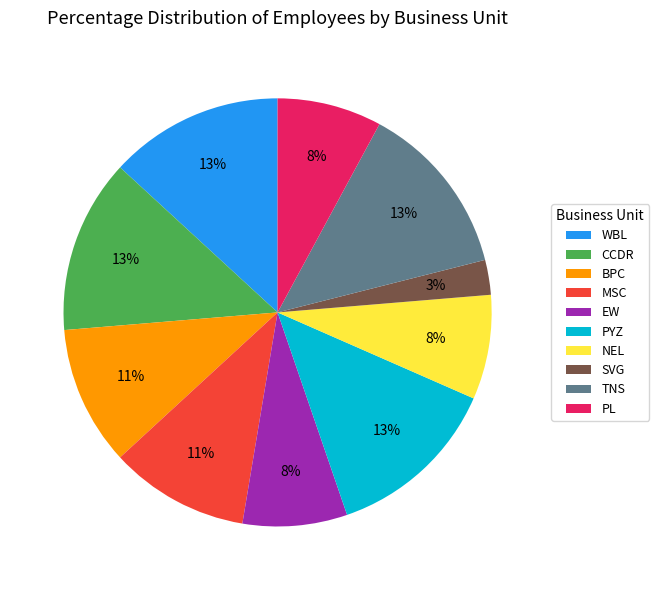

To the nearest percent, what percentage of the pie is MSC?

11%